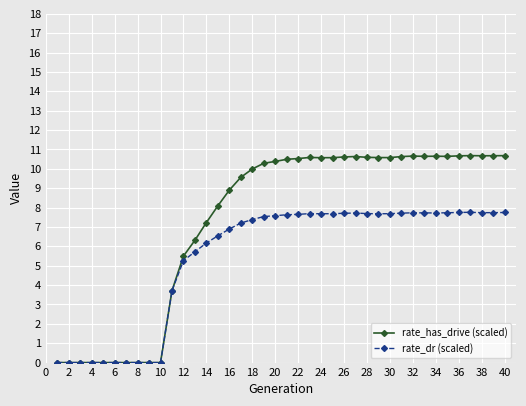

What is the highest value of the rate_has_drive (scaled) series?

10.7